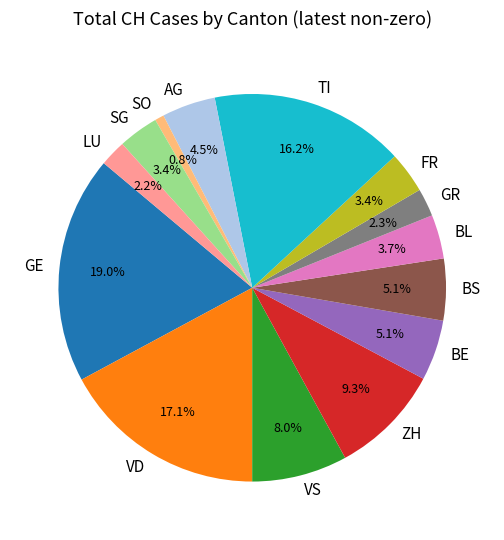

Between TI and VD, which is larger?

VD